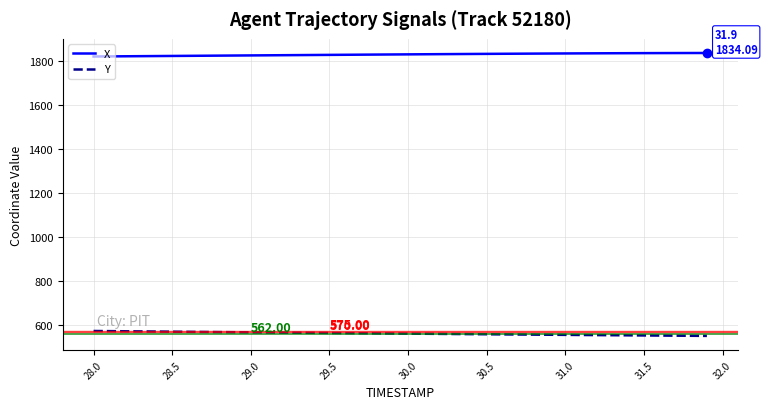

True or false: X and Y intersect in this chart.

False